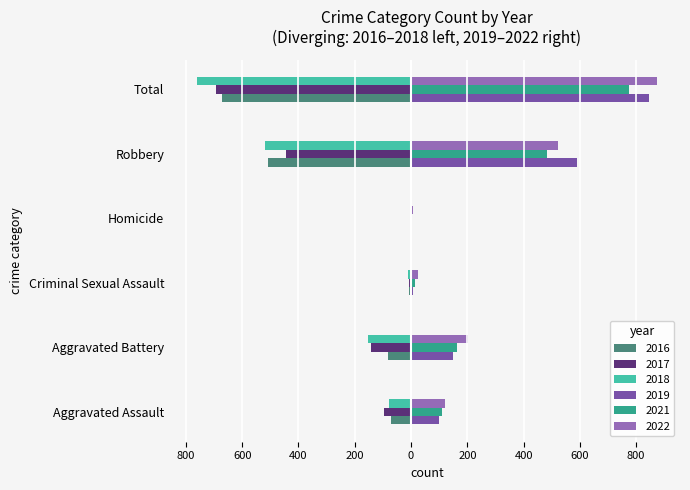

What are all the series names shown in the legend?

2016, 2017, 2018, 2019, 2021, 2022